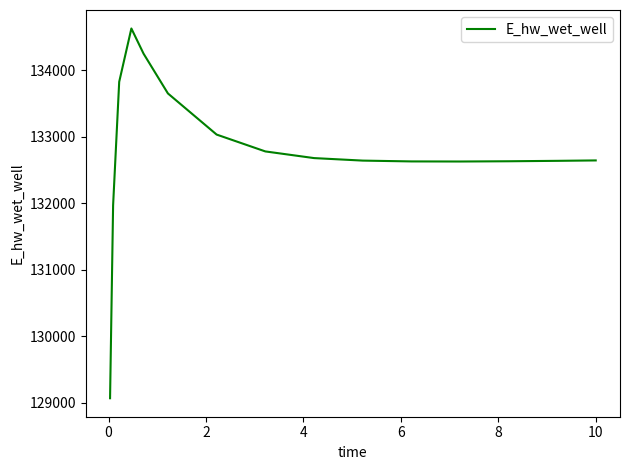

Does the chart display data point markers on the line(s)?

No